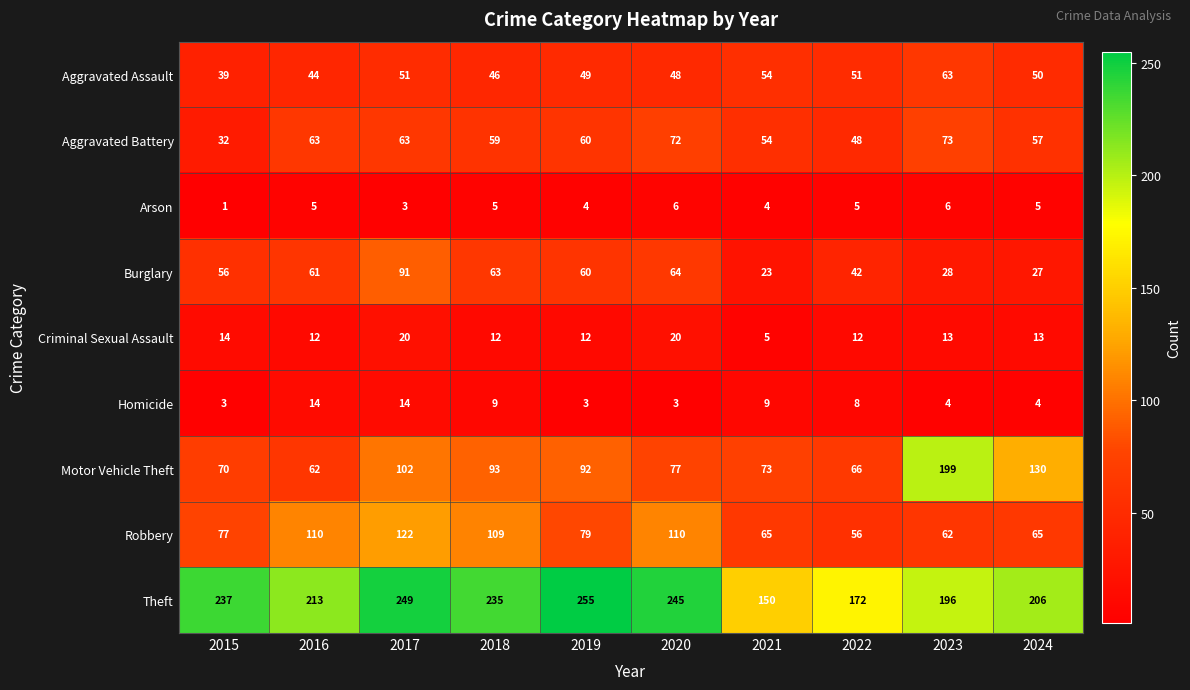

List the series in order of their peak value, lowest first.

Arson, Homicide, Criminal Sexual Assault, Aggravated Assault, Aggravated Battery, Burglary, Robbery, Motor Vehicle Theft, Theft